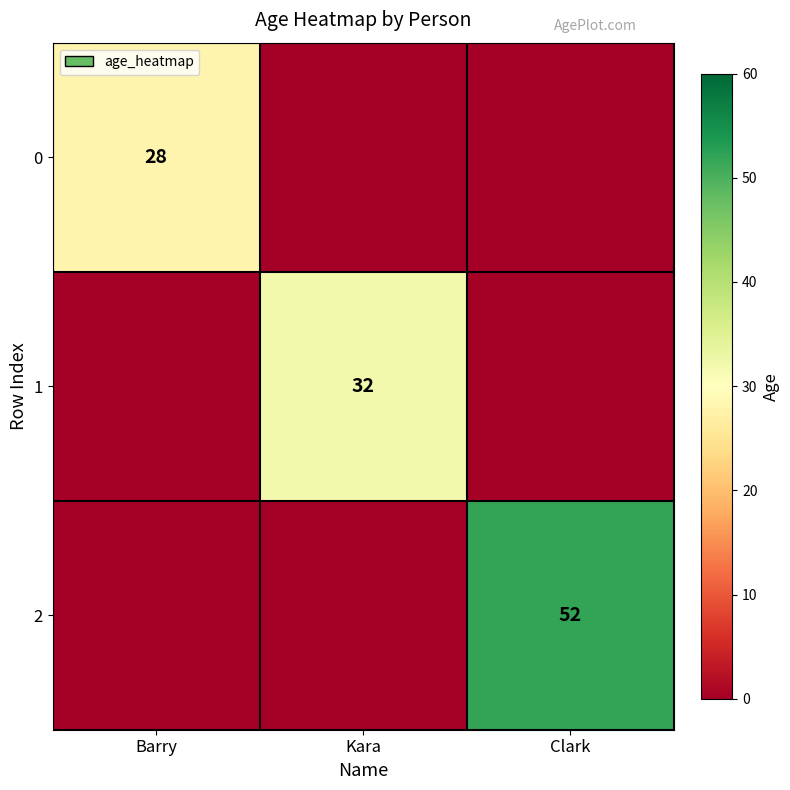

What is the total value across all series at Barry?

28